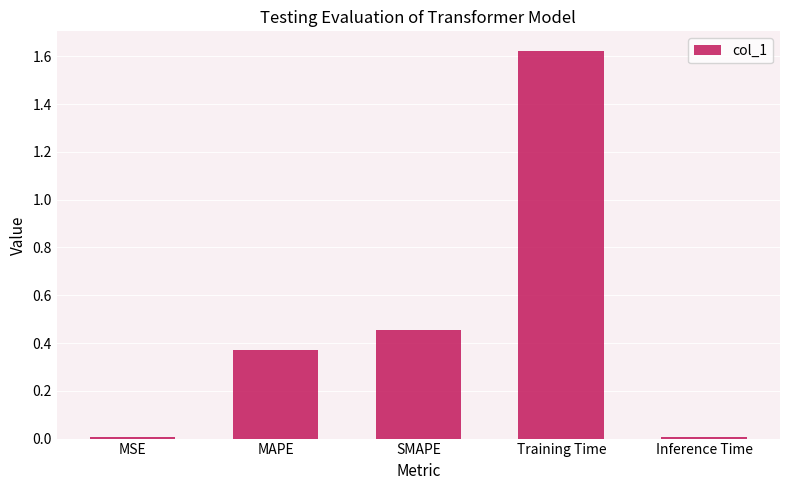

Is it true that the value at MSE is 0.0?

True